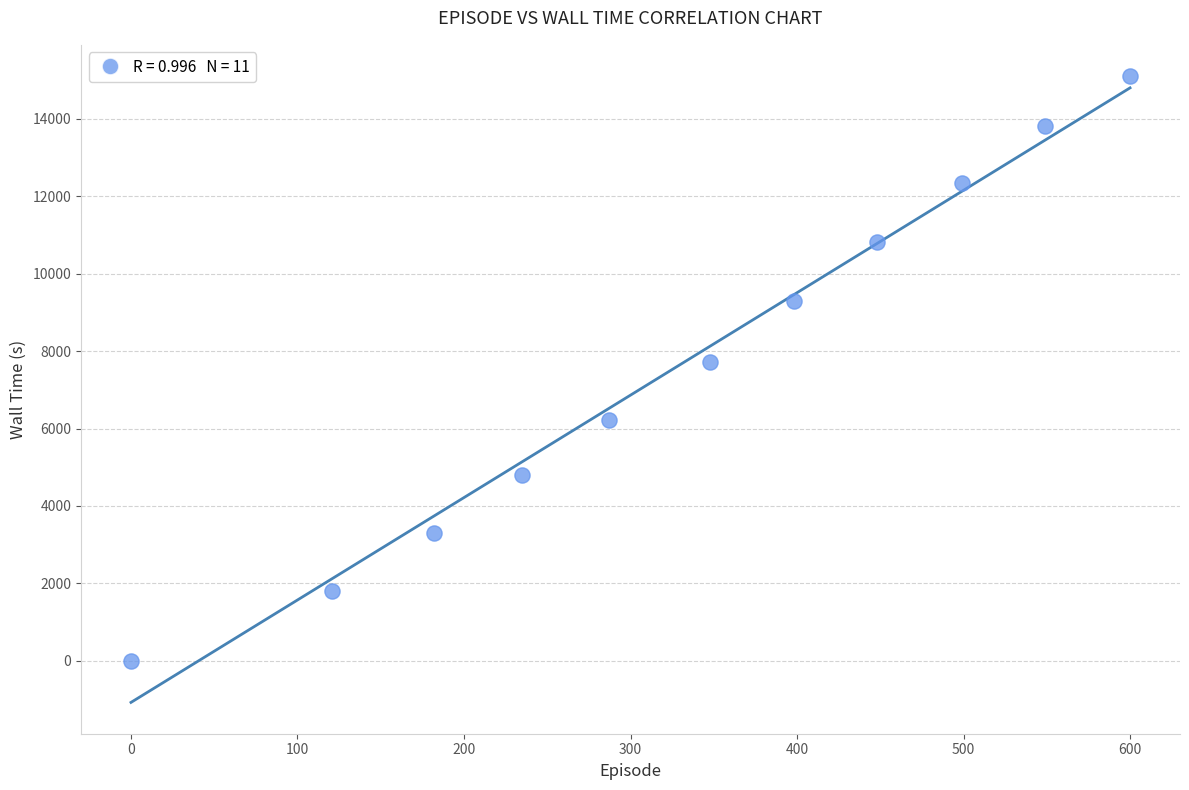

What is the average X value?

333